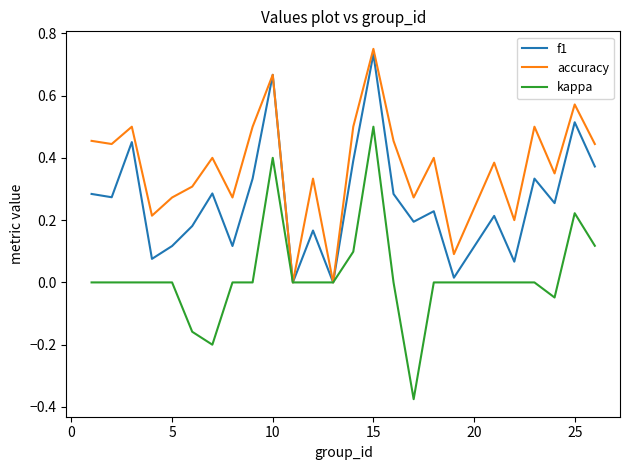

List the series in order of their overall mean, lowest first.

kappa, f1, accuracy